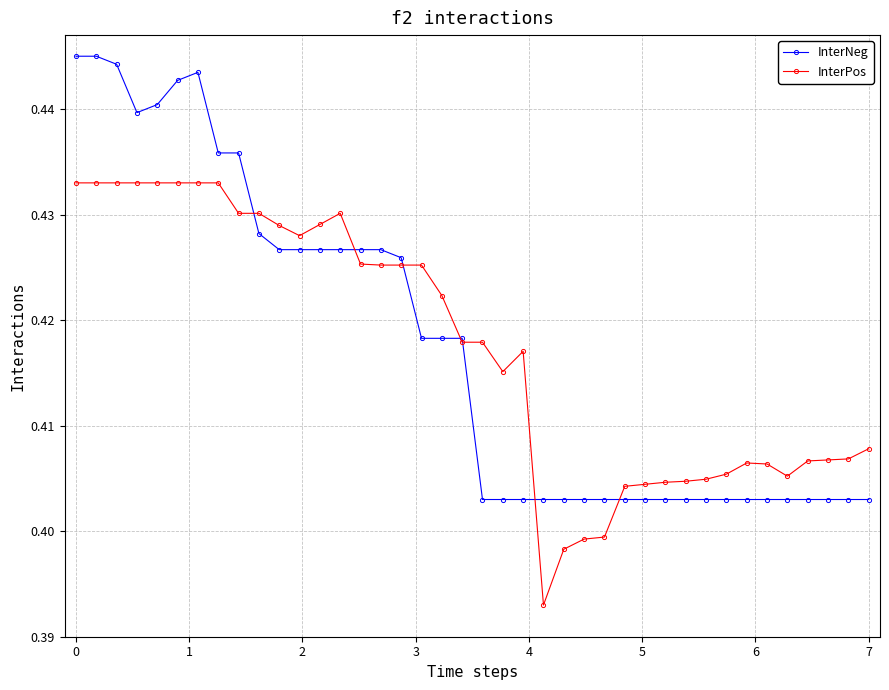

Which series has the widest spread of values?

InterNeg